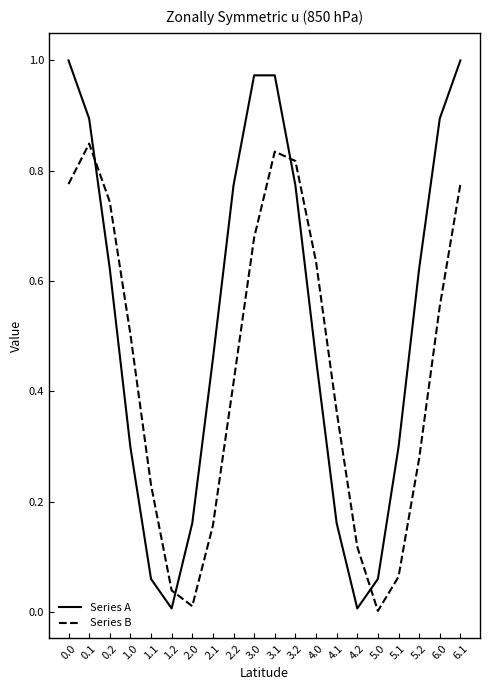

What position from the right is 5.2?

3